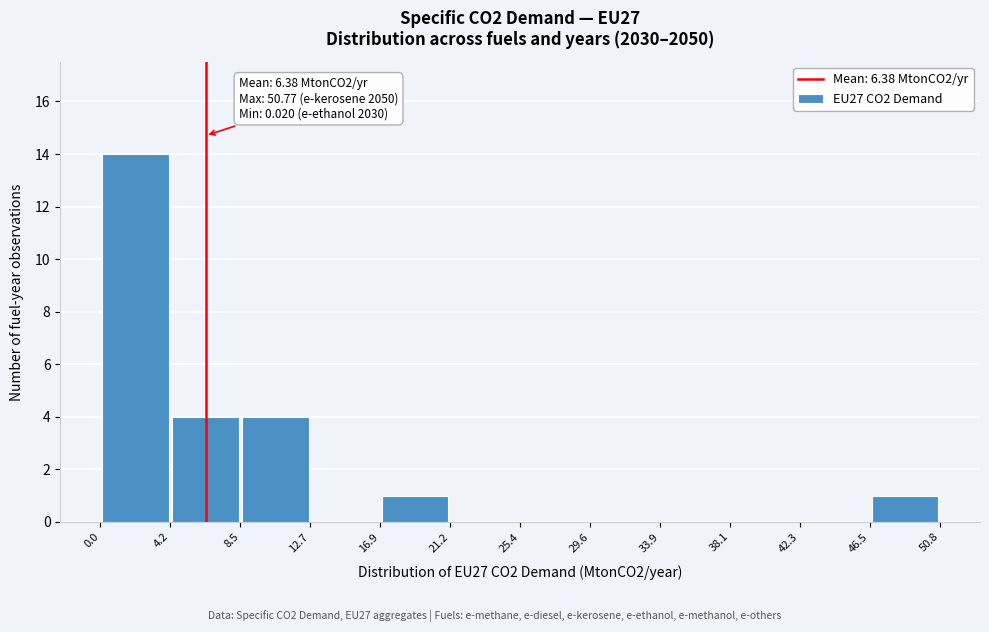

Over which range of the x-axis is the bar tallest?

0.0 to 4.2